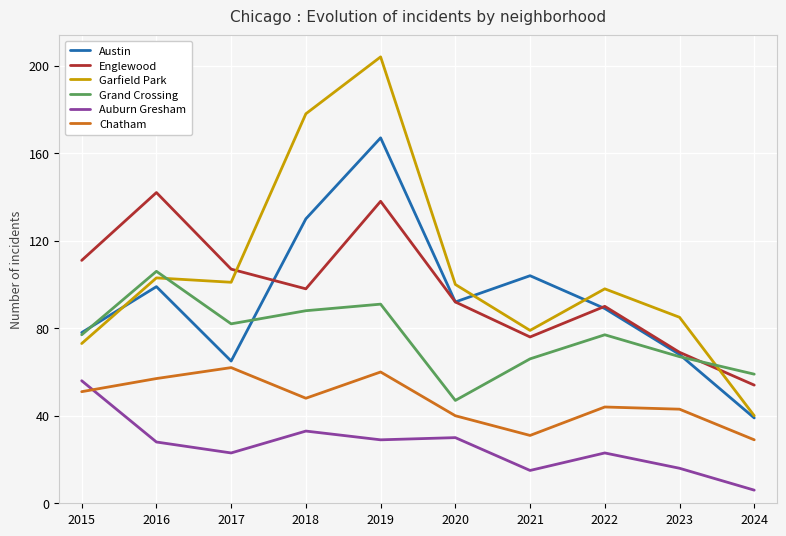

Rank the series by their maximum value, from lowest to highest.

Auburn Gresham, Chatham, Grand Crossing, Englewood, Austin, Garfield Park